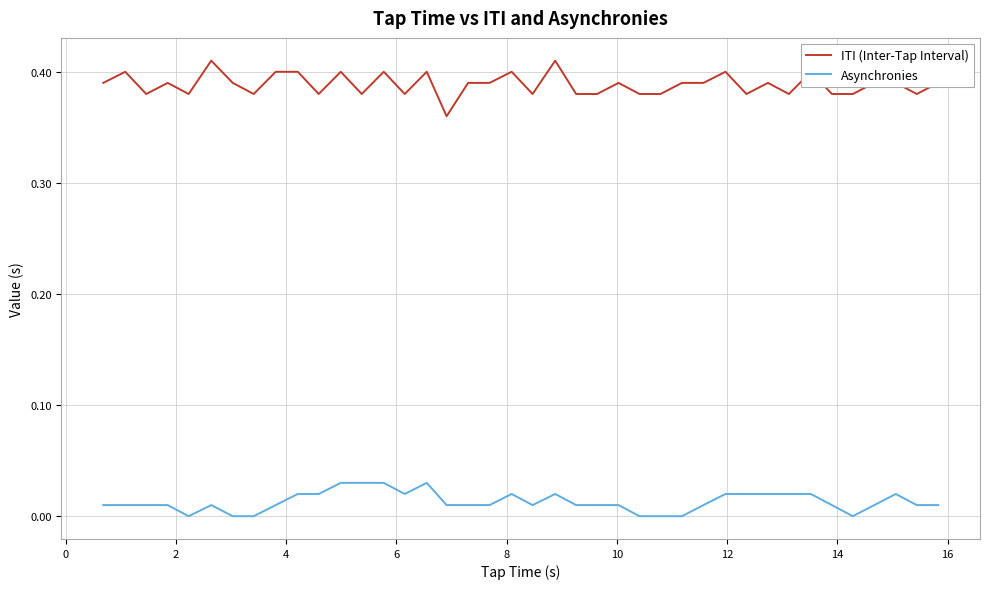

Which series has the largest total across all categories?

ITI (Inter-Tap Interval)